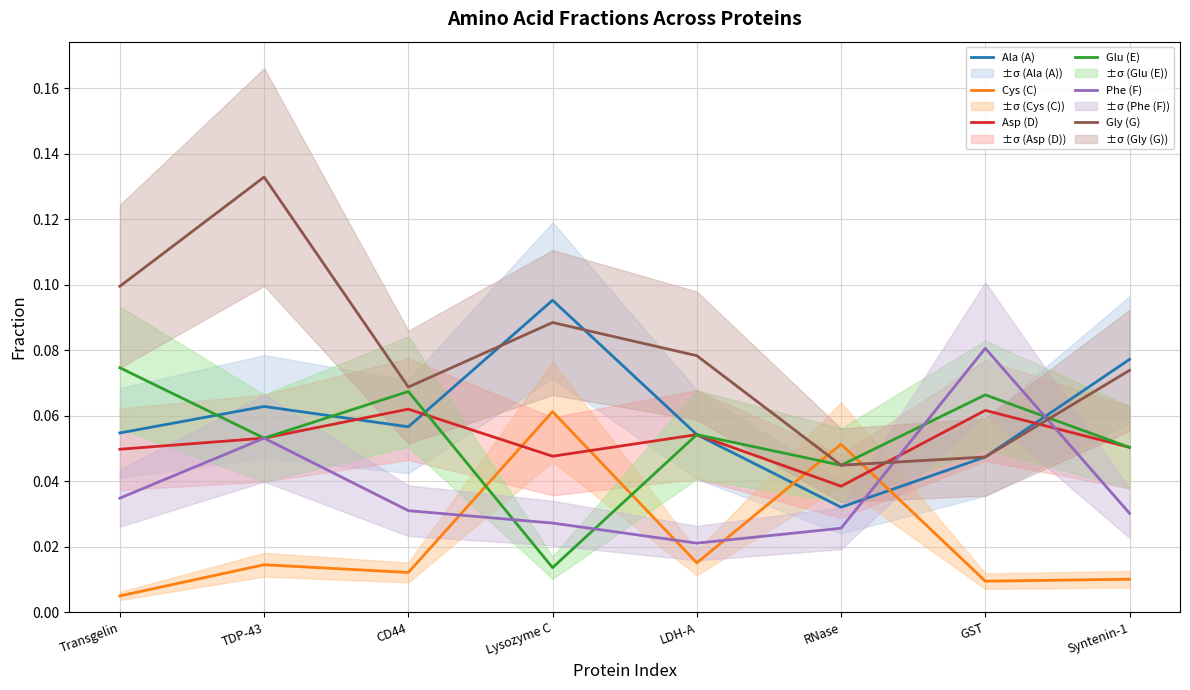

Rank the series at TDP-43 from highest to lowest value.

Gly (G), Ala (A), Asp (D), Glu (E), Phe (F), Cys (C)